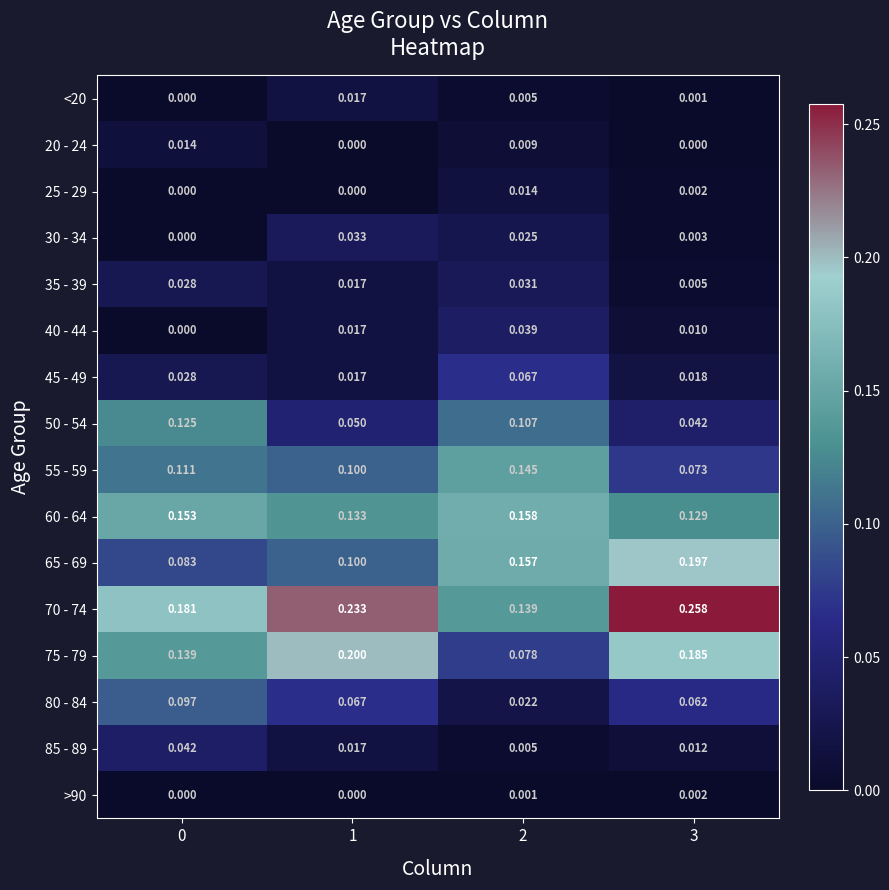

Count the number of data series in this chart.

16